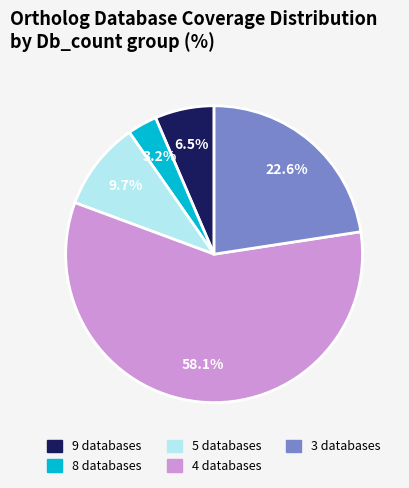

What percentage is NOT represented by 5 databases?

90.3%